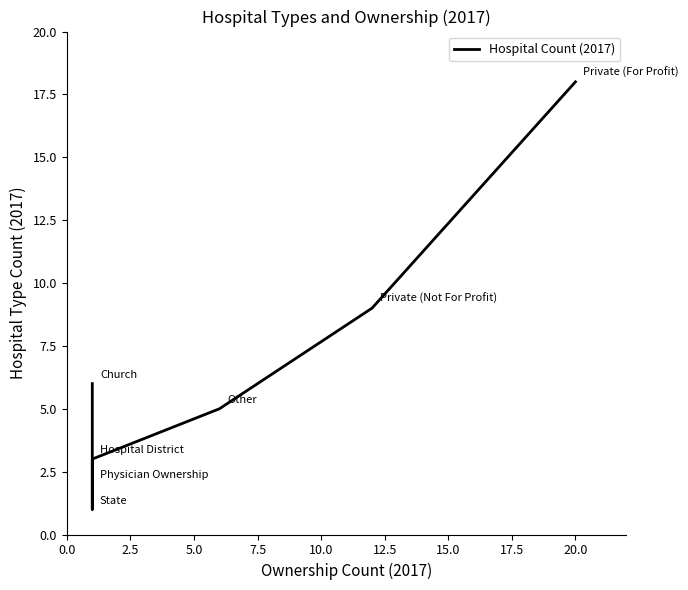

What is the sum of all values?

44